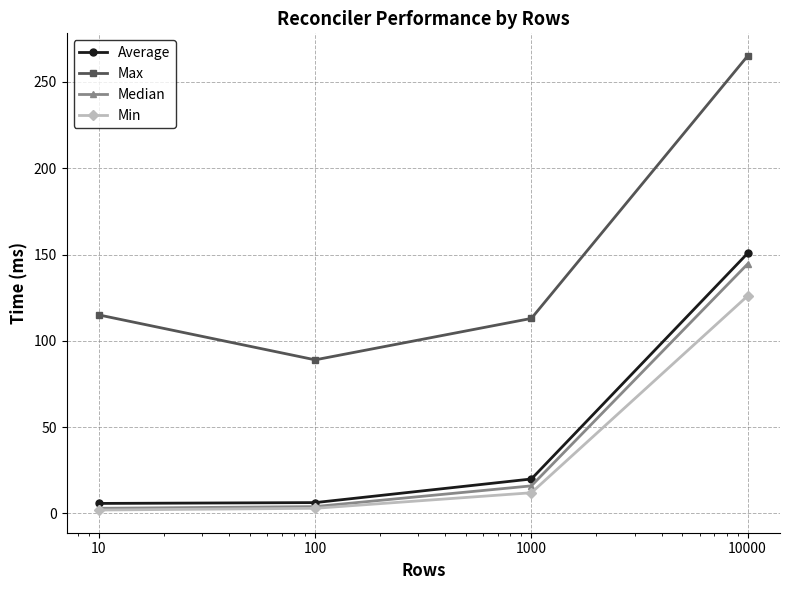

What is the average value of the Average series?

45.7